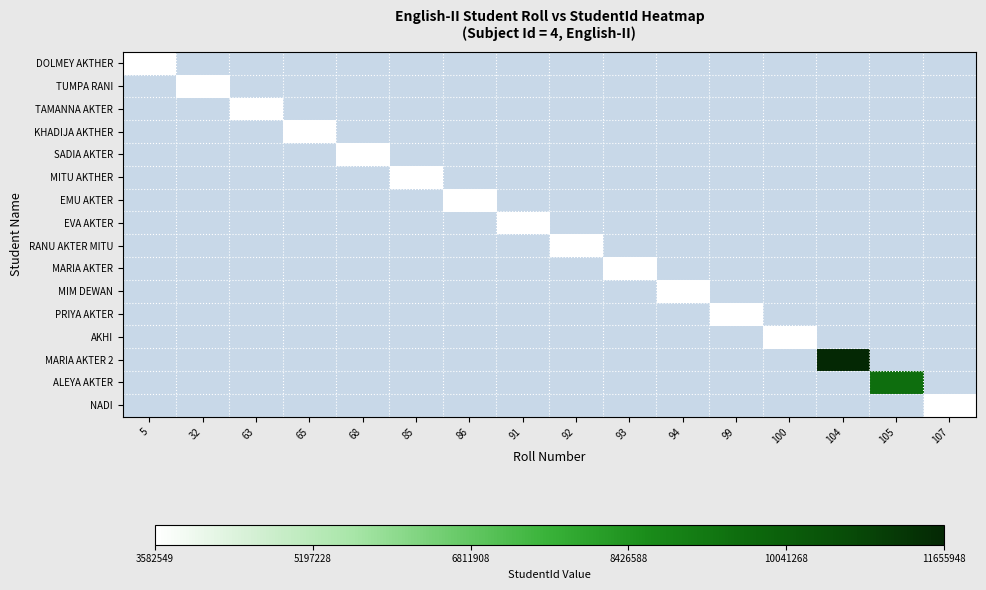

Which category has the highest value in the DOLMEY AKTHER series?

5